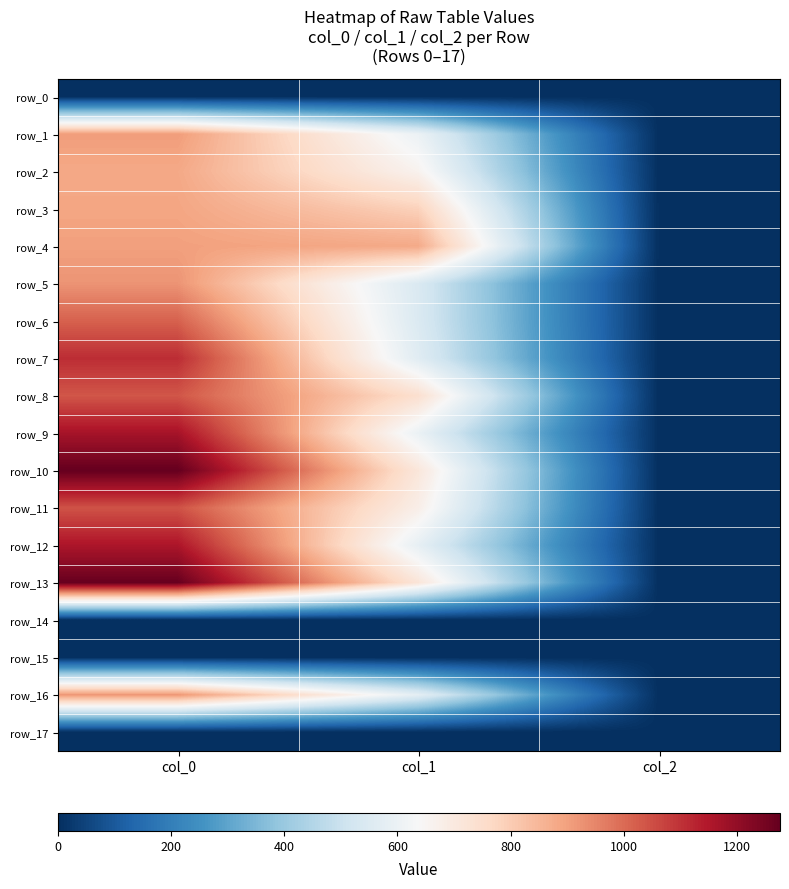

At which label is row_2 closest to 442?

col_1